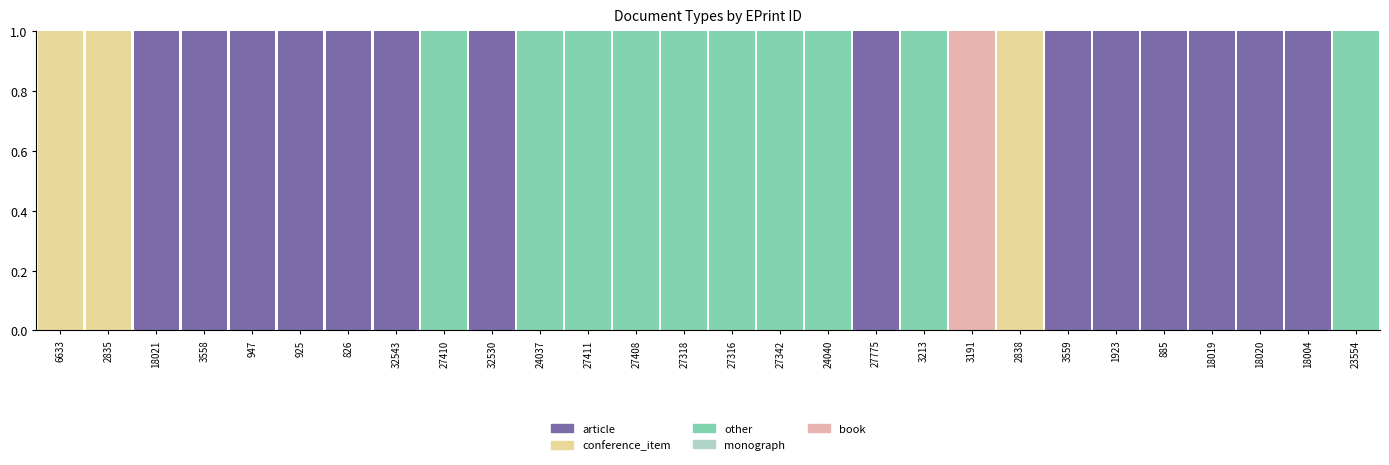

Which series changed the most between 24040 and 18004?

article